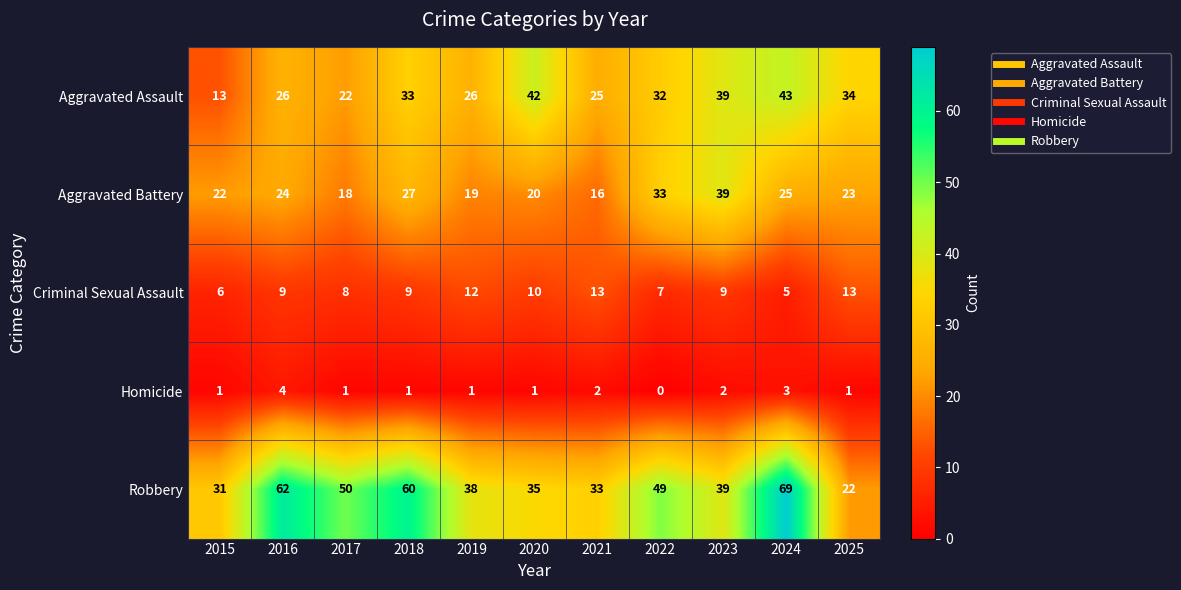

Which series has the largest range (max minus min)?

Robbery